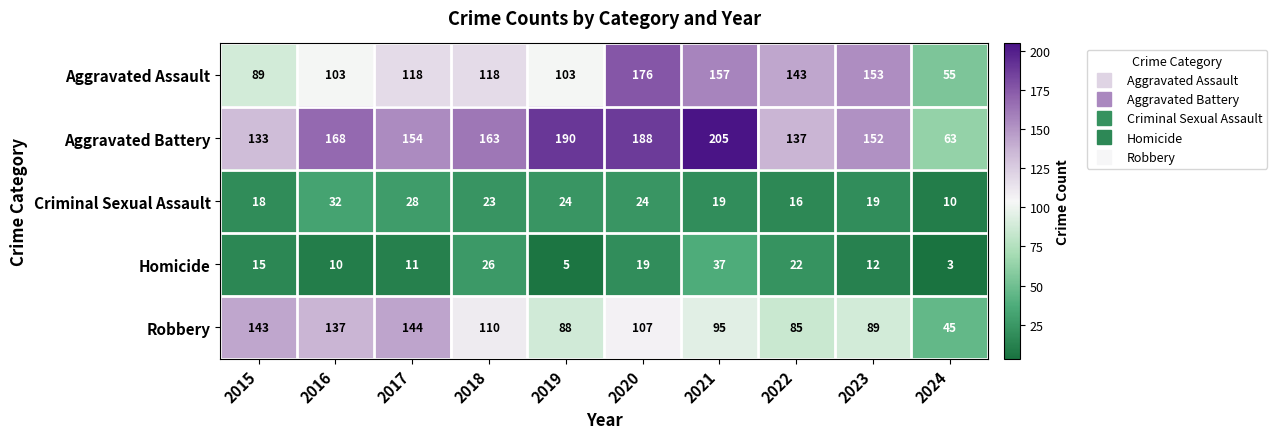

Count the number of categories in the chart.

10